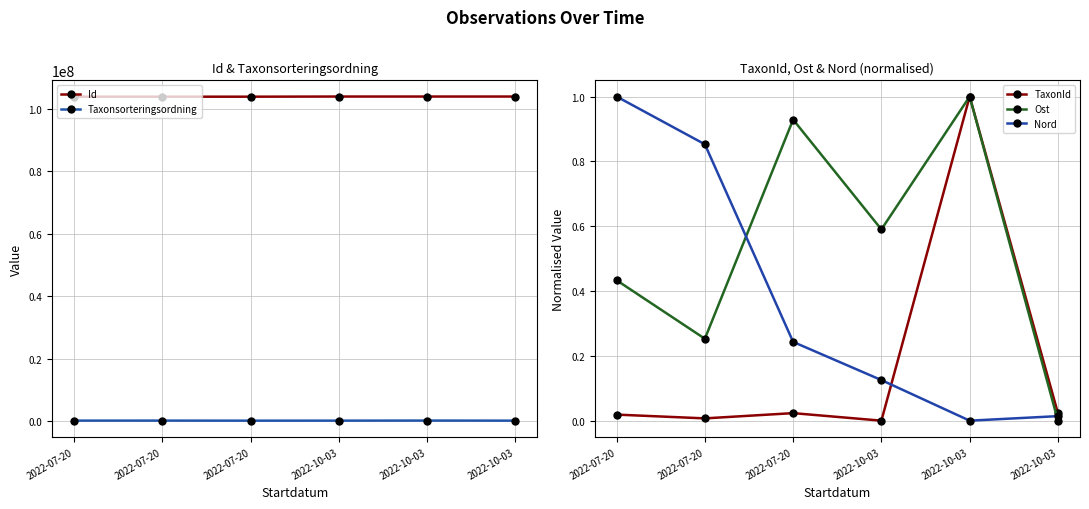

What is the label of the 5th point from the left?

2022-10-03